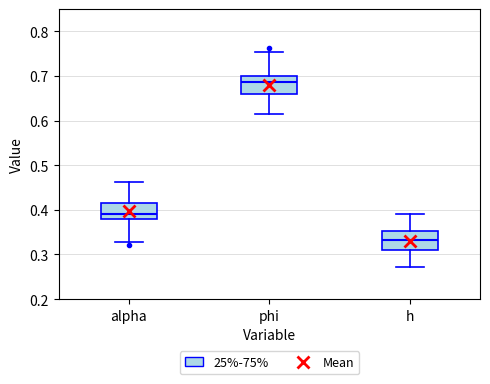

Which box's median line is the highest?

phi